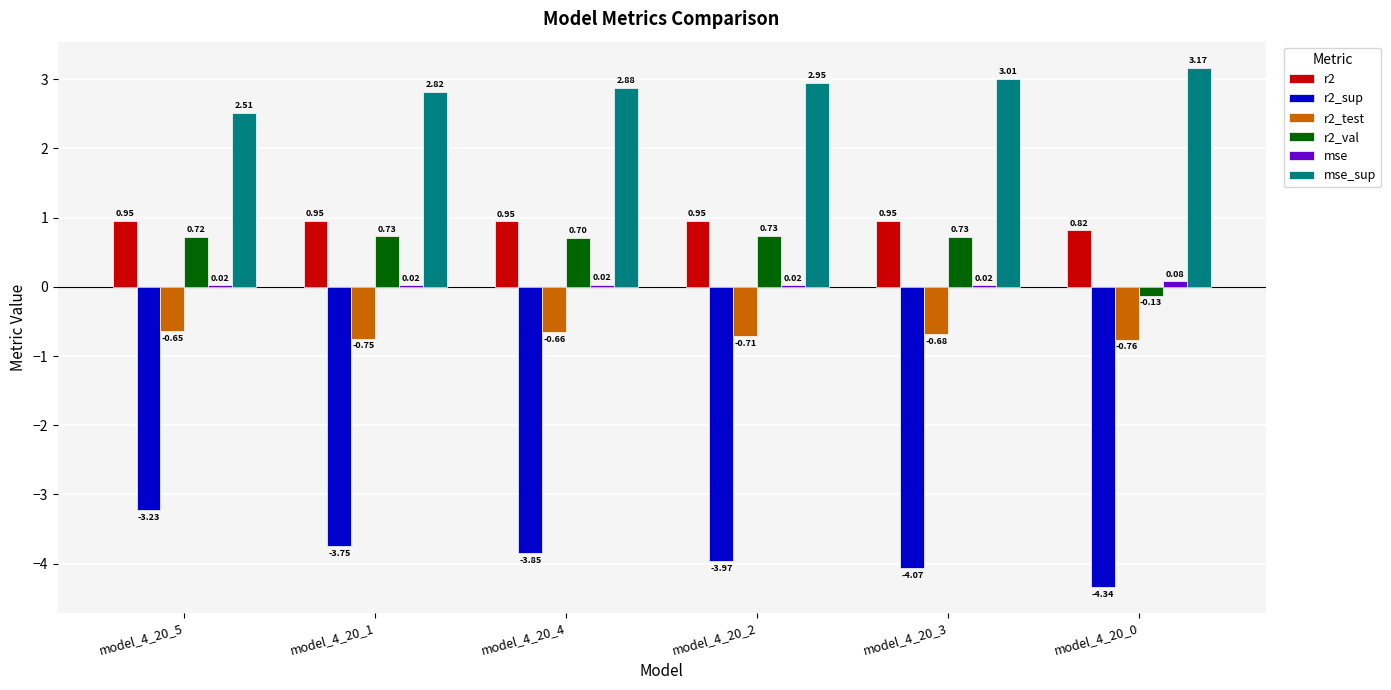

How many groups of bars are there?

6